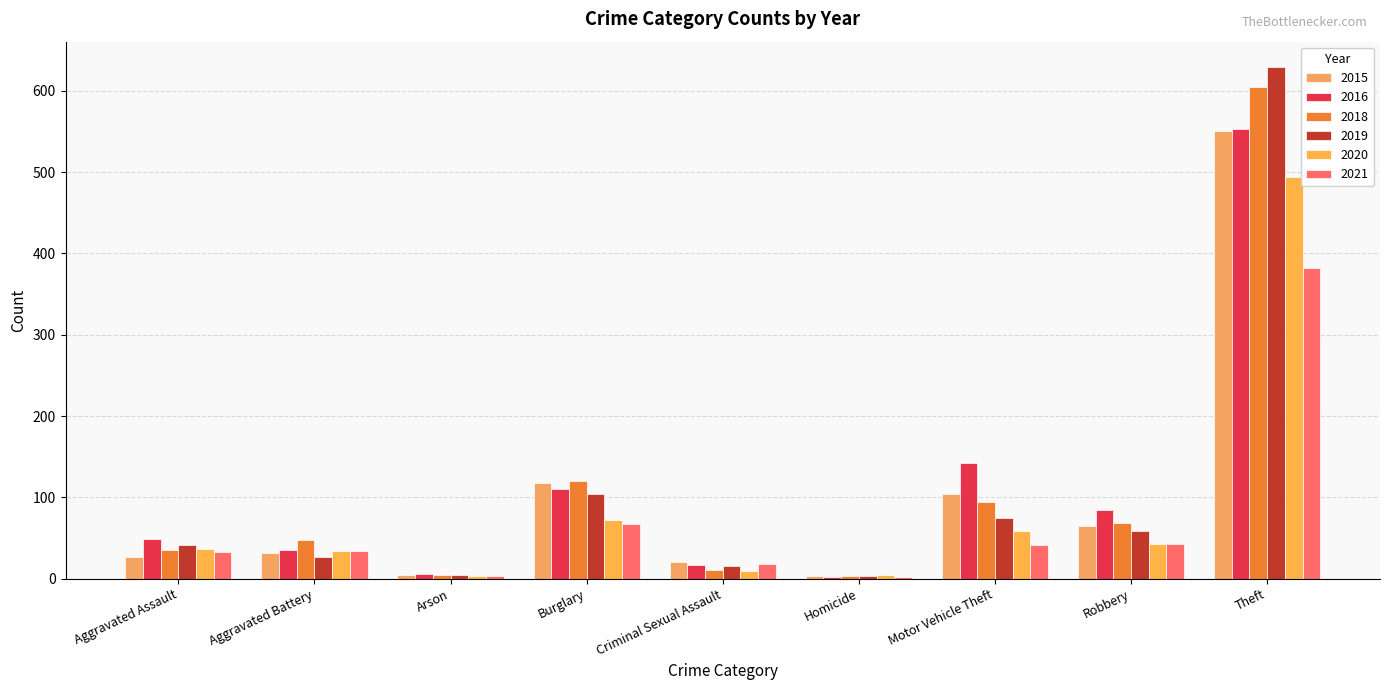

The 2015 series shows 47 at Aggravated Assault. True or false?

False